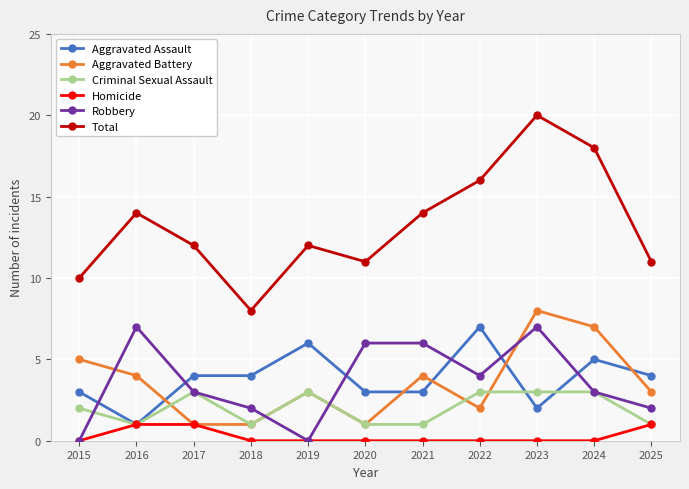

What is the value of the Aggravated Assault point at the 2nd from the left?

1